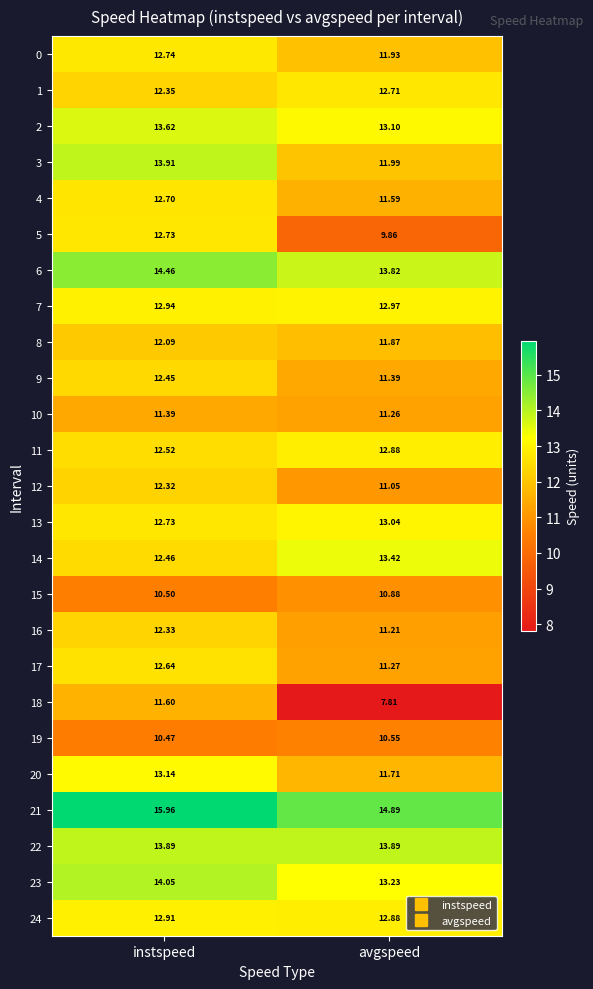

Is the value of 21 at instspeed greater than the value of 18 at avgspeed?

Yes